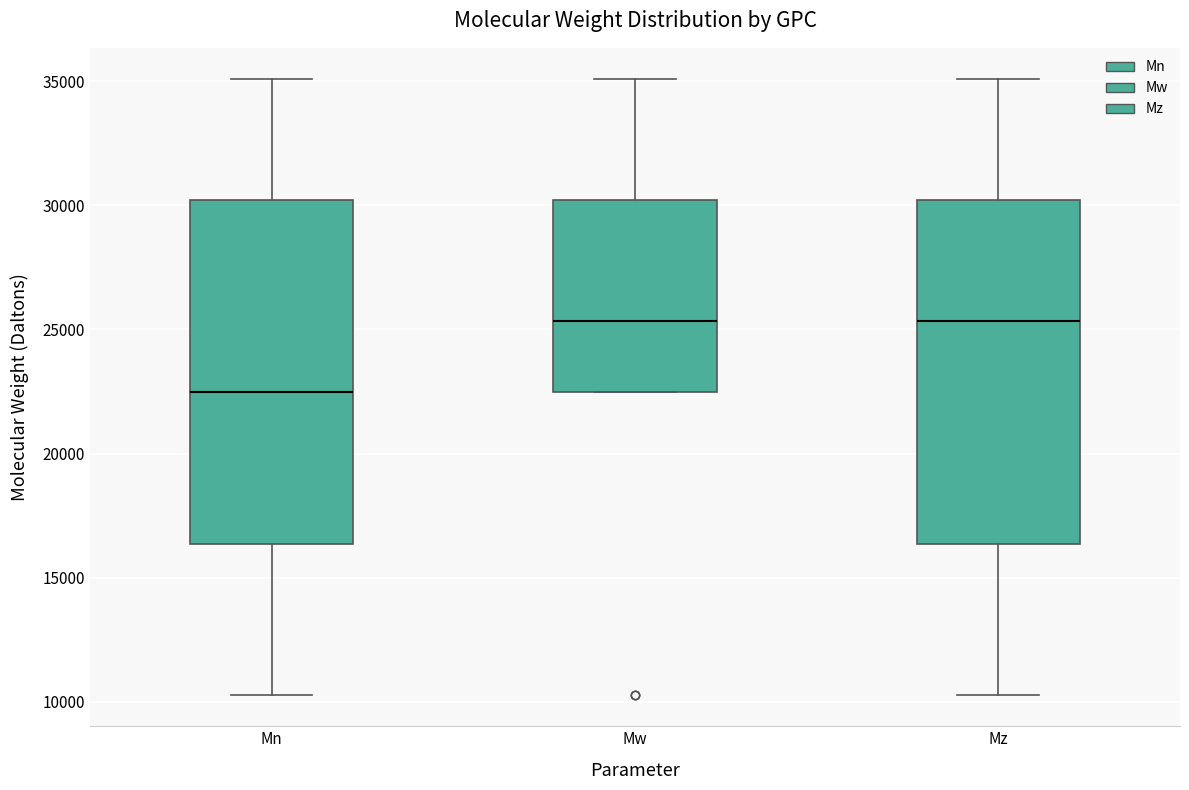

Reading left to right, transcribe this box plot: for each box, give where its median line is, the range the box spans, and where its two whiskers end, as read against the y-axis. The values are not printed on the chart, so give them approximately, as read against the axis.

Mn: median 22500, box 16500 to 30000, whiskers 10500 to 35000
Mw: median 25500, box 22500 to 30000, whiskers 22500 to 35000
Mz: median 25500, box 16500 to 30000, whiskers 10500 to 35000